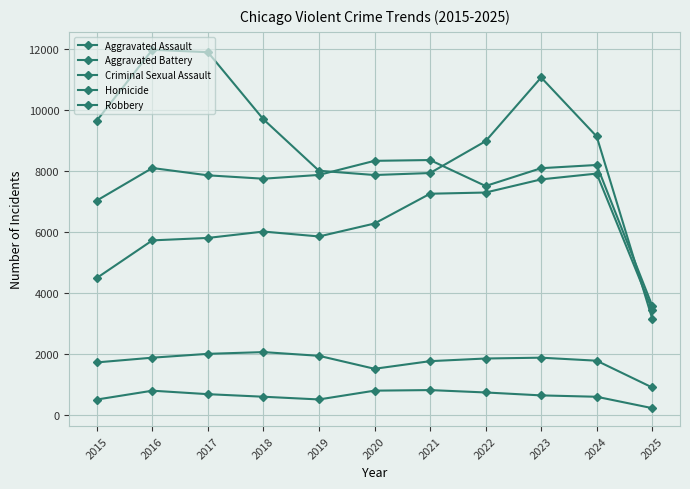

Which series has the widest spread of values?

Robbery